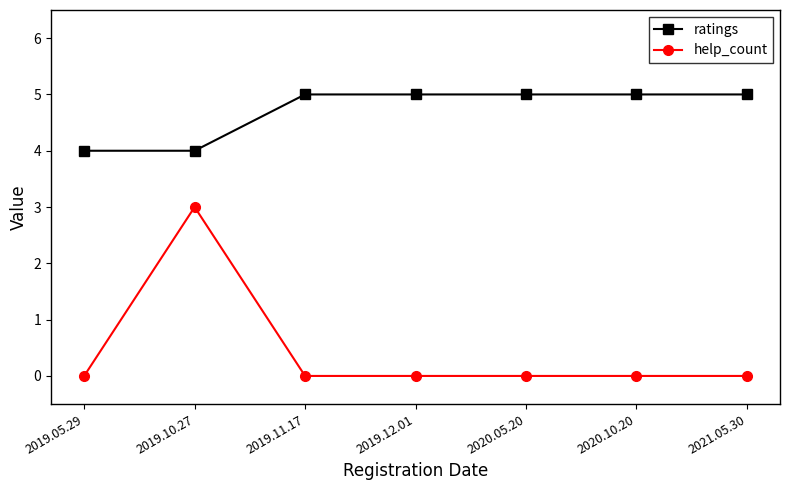

What is the spread (max minus min) of values at 2019.05.29?

4